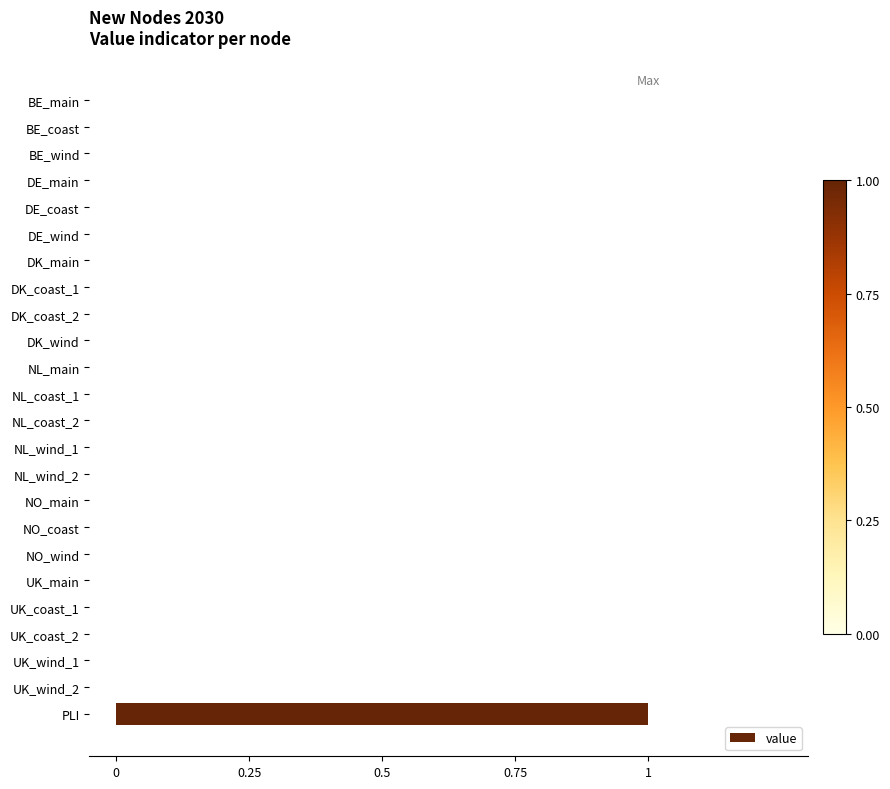

How many categories are shown in the chart?

24